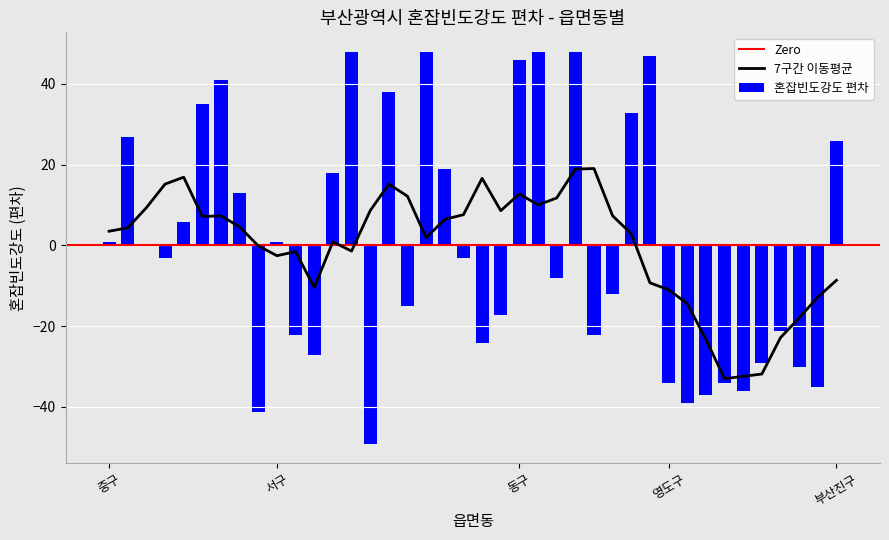

How many positive values are there?

18